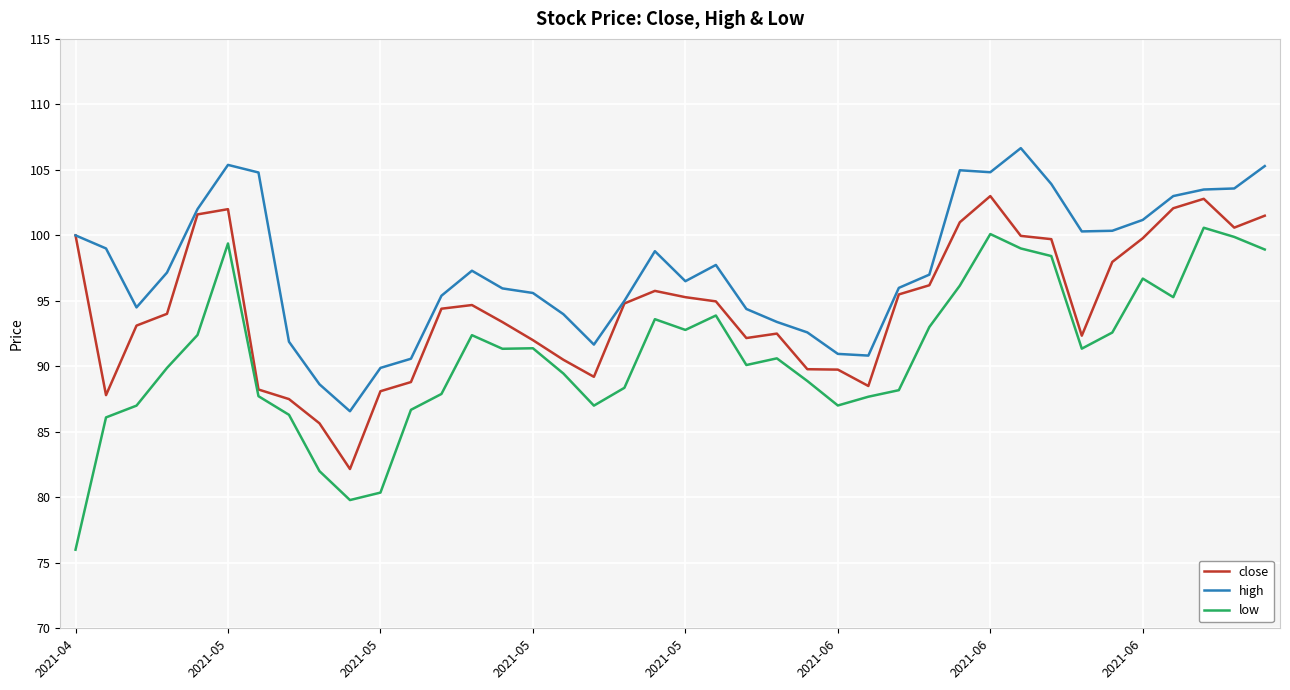

Which series has the largest total across all categories?

high